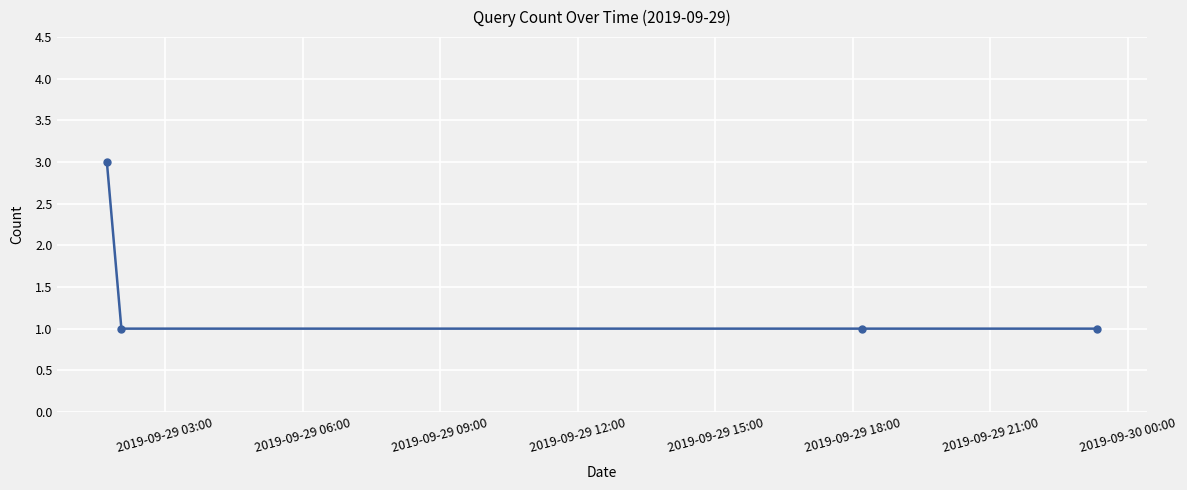

How many series are shown in this chart?

1